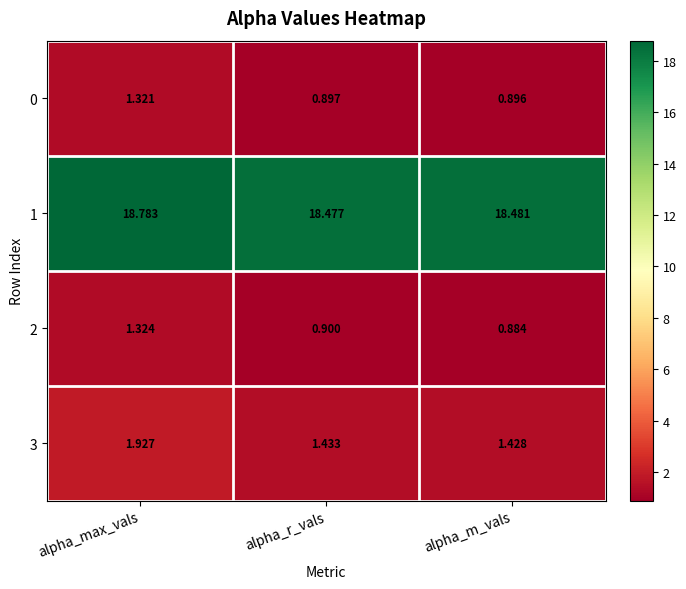

What is the difference between the highest and lowest values at alpha_r_vals?

17.6